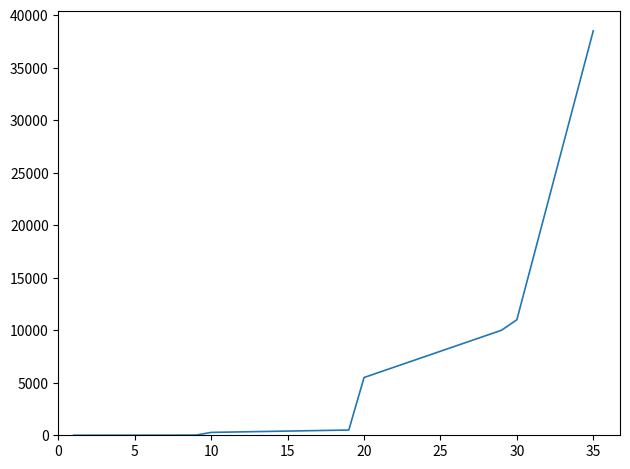

What is the greatest value displayed?

38500